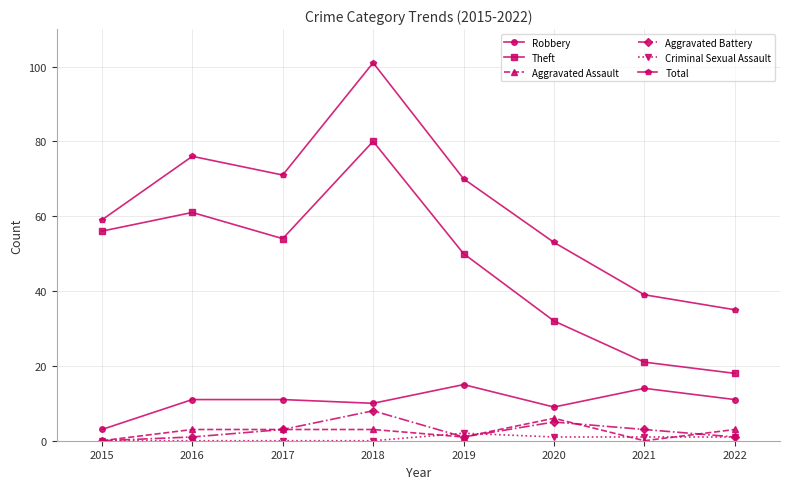

What are all the series names shown in the legend?

Robbery, Theft, Aggravated Assault, Aggravated Battery, Criminal Sexual Assault, Total